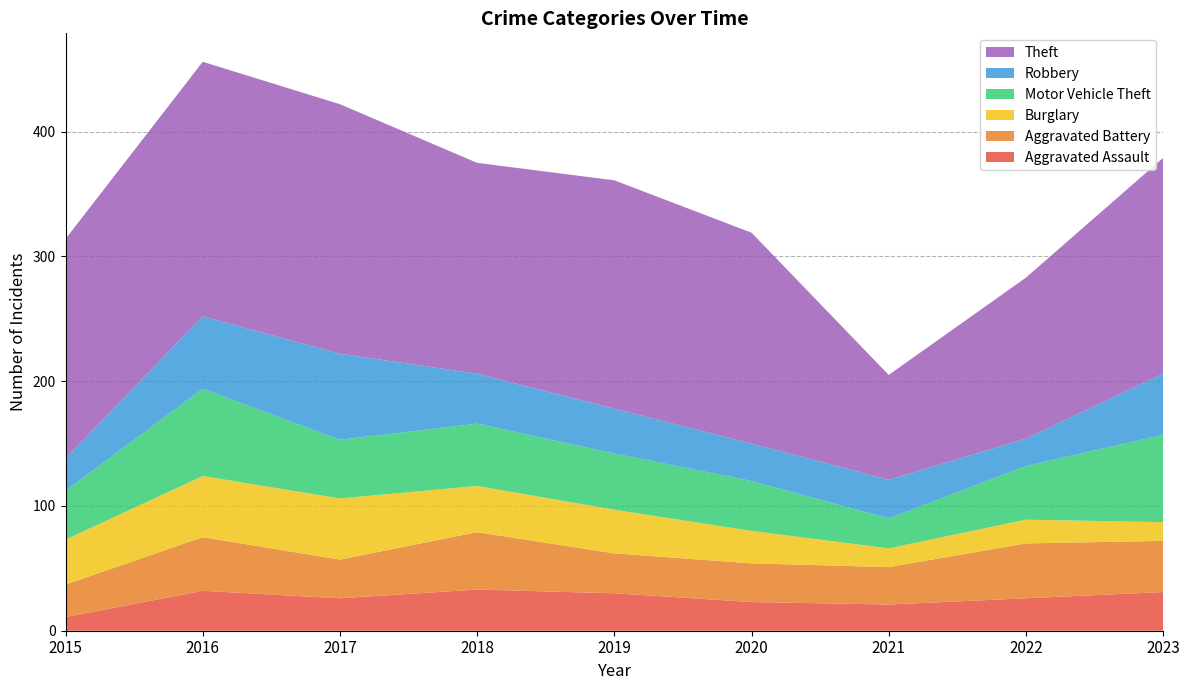

Reading left to right, list all the values displayed in this chart.

Aggravated Assault: 11	32	26	33	30	23	21	26	31
Aggravated Battery: 26	43	31	46	32	31	30	44	41
Burglary: 36	49	49	37	35	26	15	19	15
Motor Vehicle Theft: 39	70	47	50	45	40	24	43	70
Robbery: 26	58	69	40	36	30	31	22	49
Theft: 176	204	200	169	183	169	84	129	173